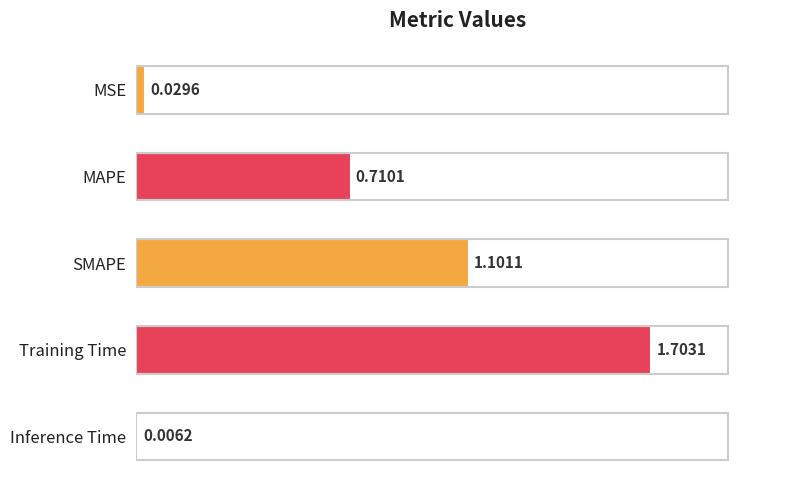

What is the change in value from MAPE to Training Time?

+1.0